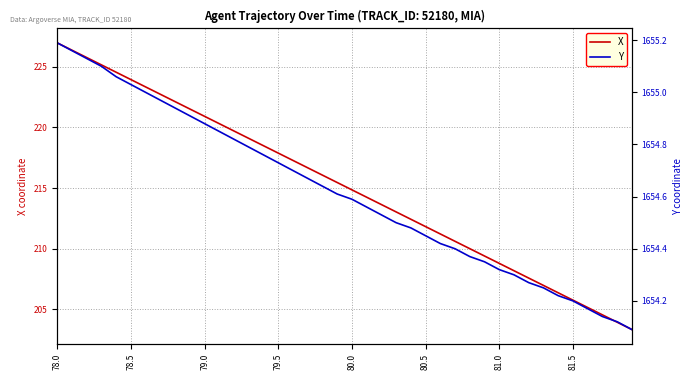

What is the smallest value displayed?

203.3